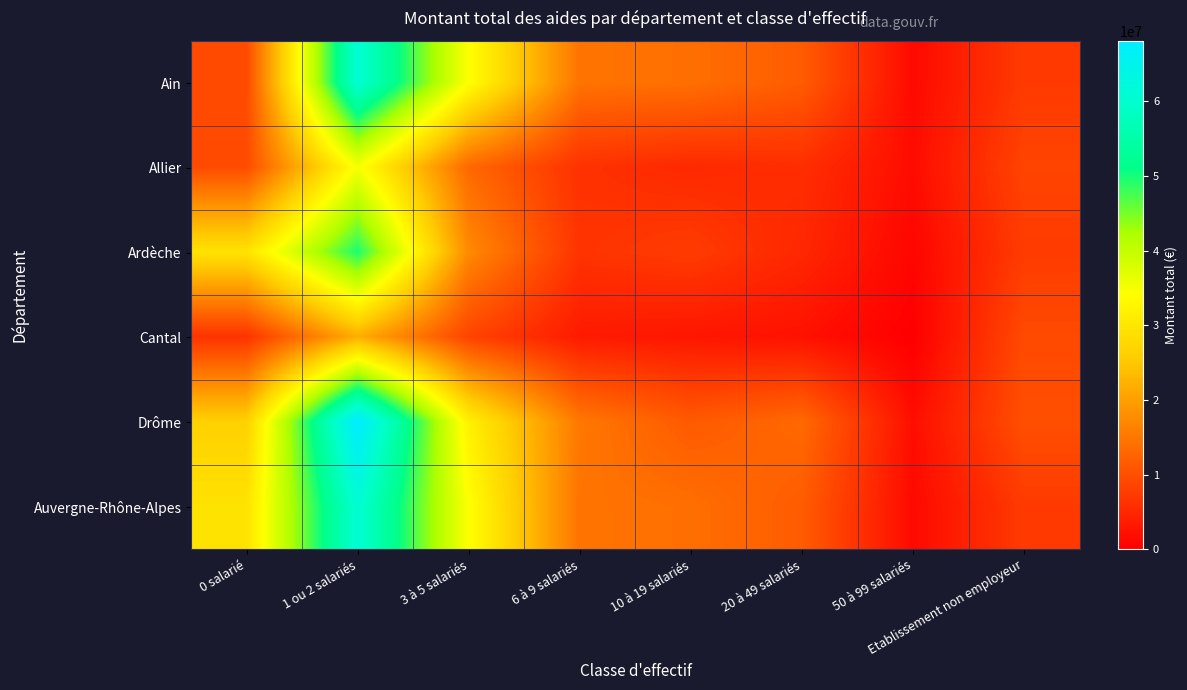

Count the number of data series in this chart.

6